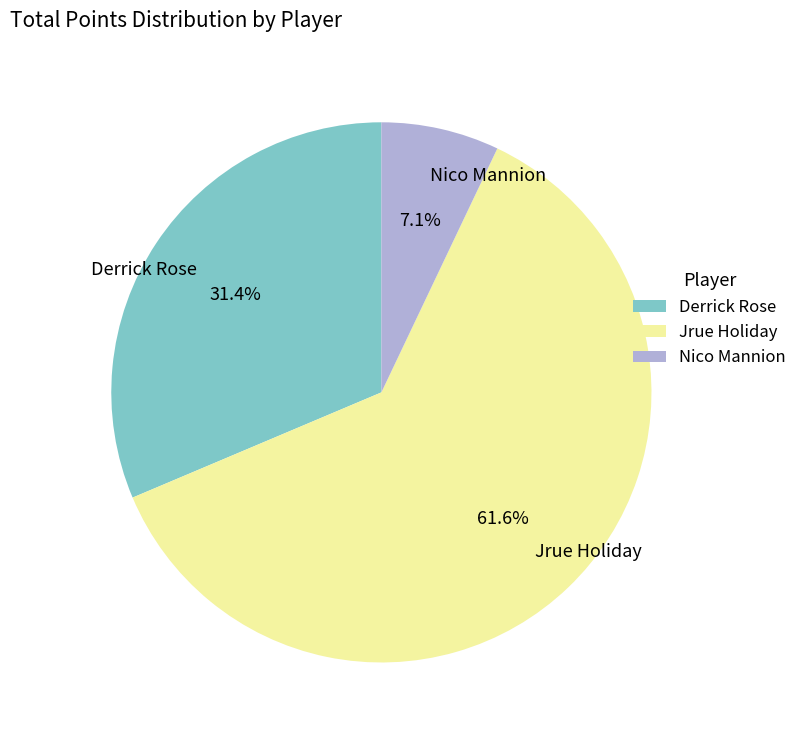

Does Nico Mannion account for over 50% of the chart?

No